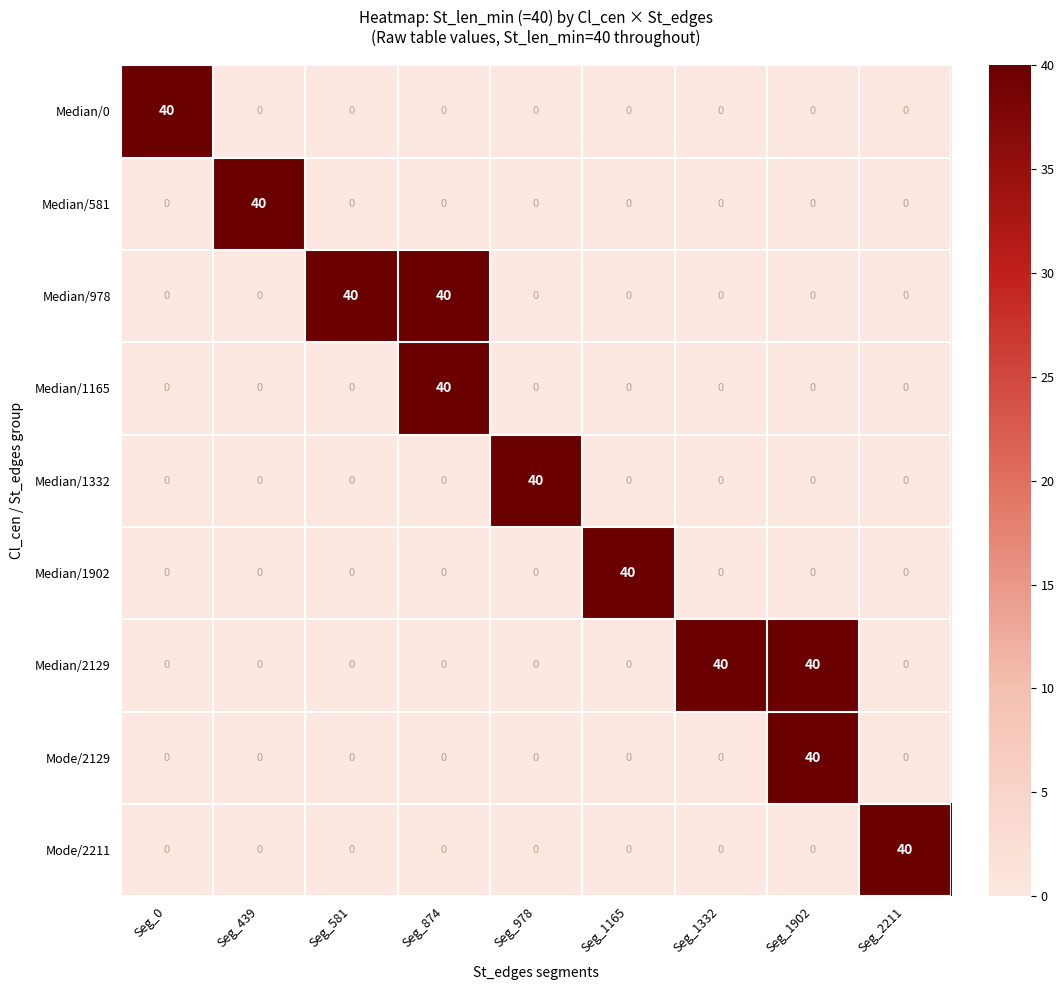

The Median/581 series shows -13 at Seg_874. True or false?

False